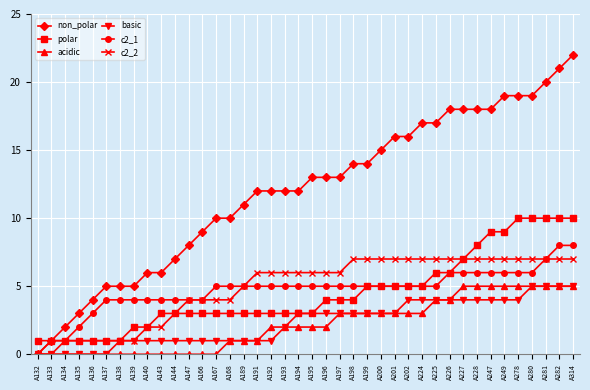

What is the sum of the non_polar values at A314 and A227?

40